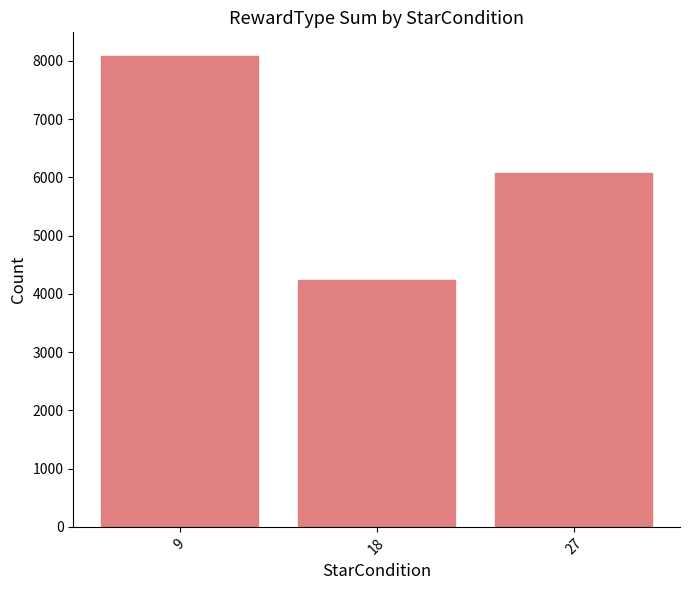

True or false: the data shows 7259 at 18.

False